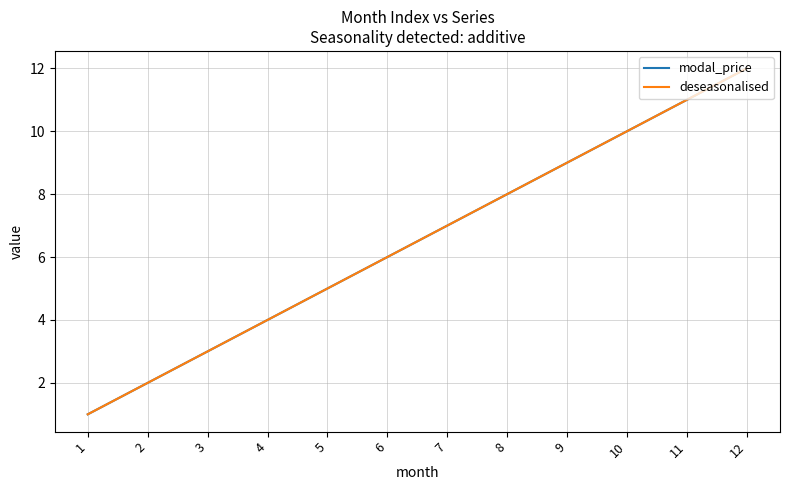

Which label corresponds to the largest value in the chart?

12